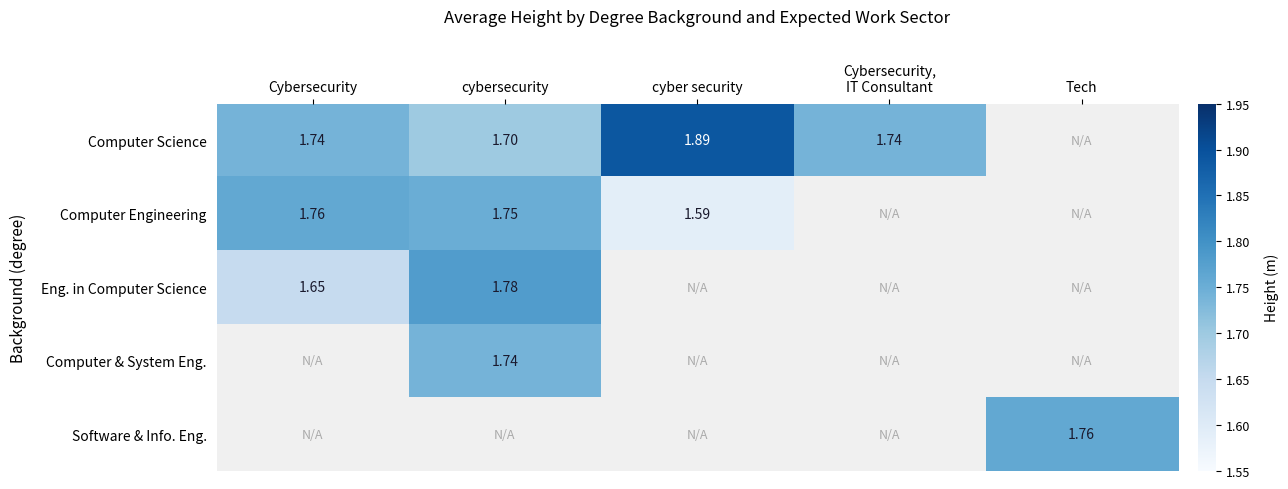

What is the highest value of the Computer Engineering series?

1.8